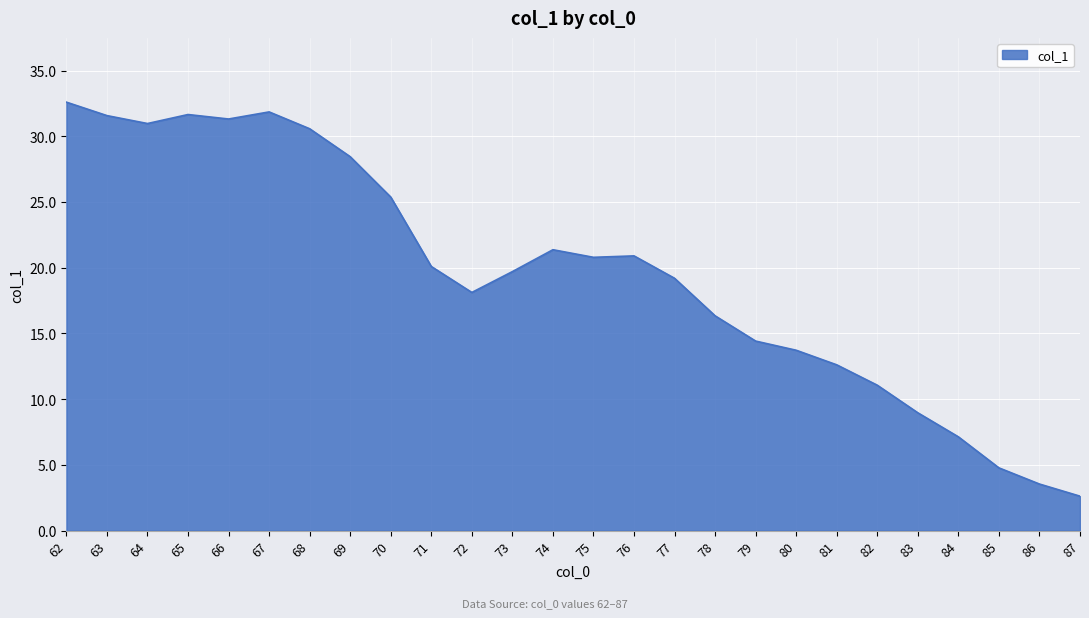

Which has a higher value, 82 or 70?

70